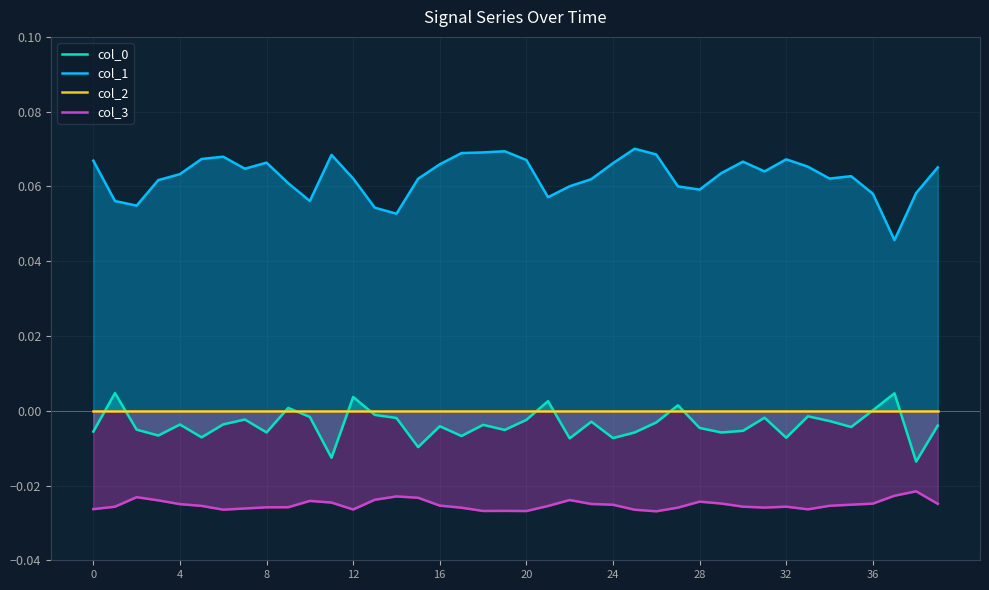

True or false: col_3 and col_1 intersect in this chart.

False